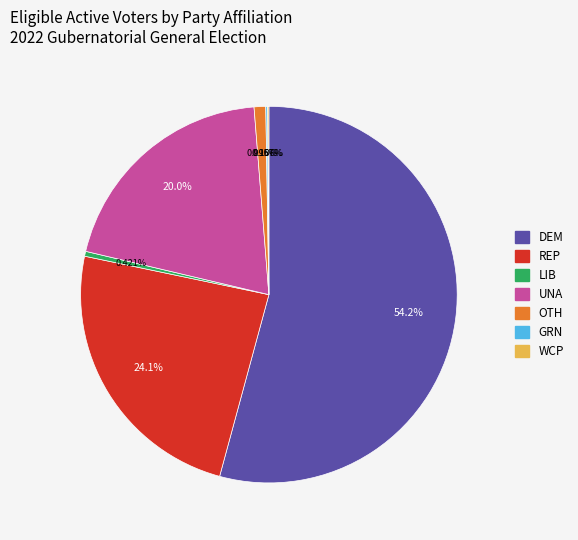

Is there any slice that represents more than half of the pie?

Yes